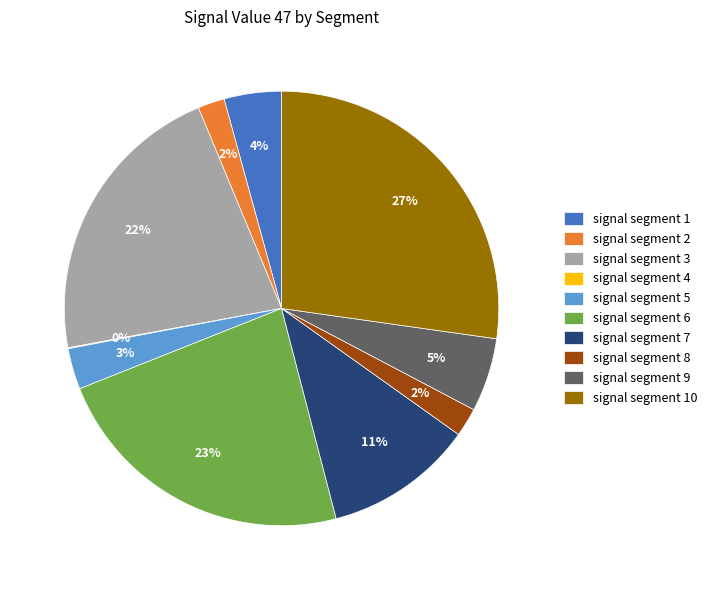

To the nearest percent, what is the average slice percentage?

10%